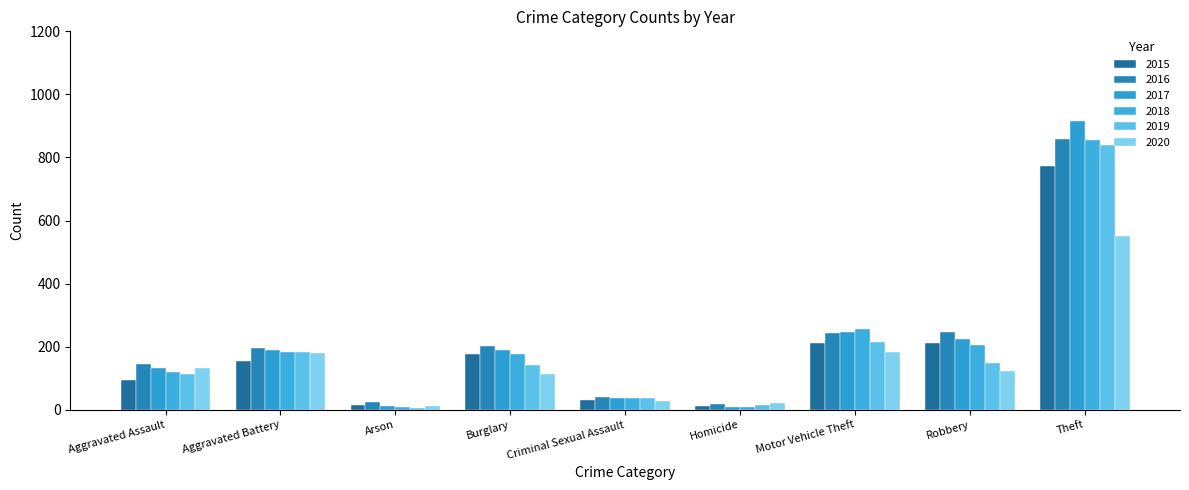

What is the average value of the 2017 series?

217